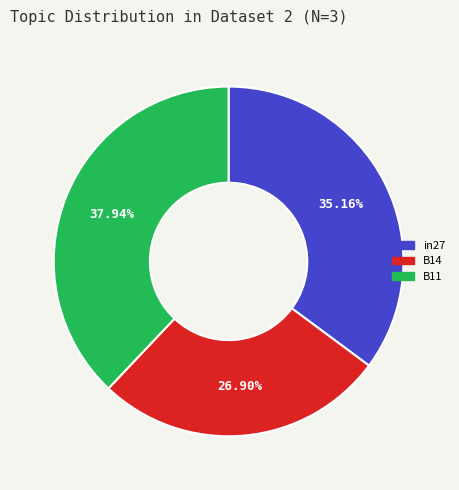

The B14 slice represents 22% of the pie. True or false?

False